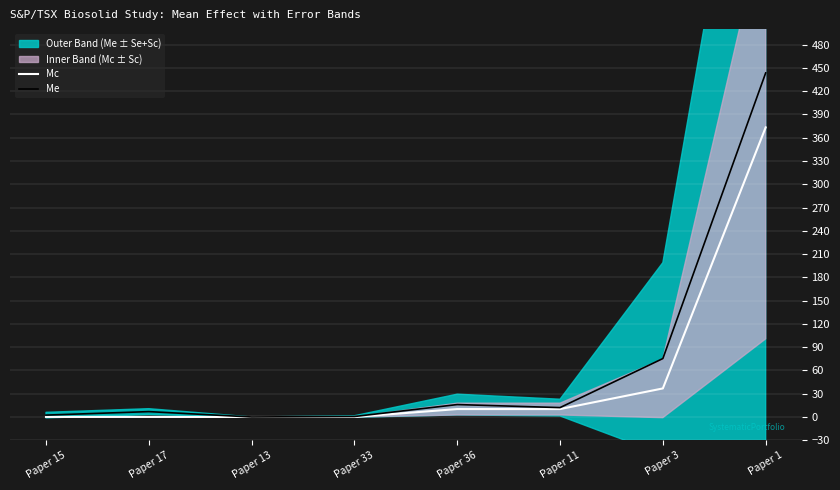

Does the chart display data point markers on the line(s)?

No